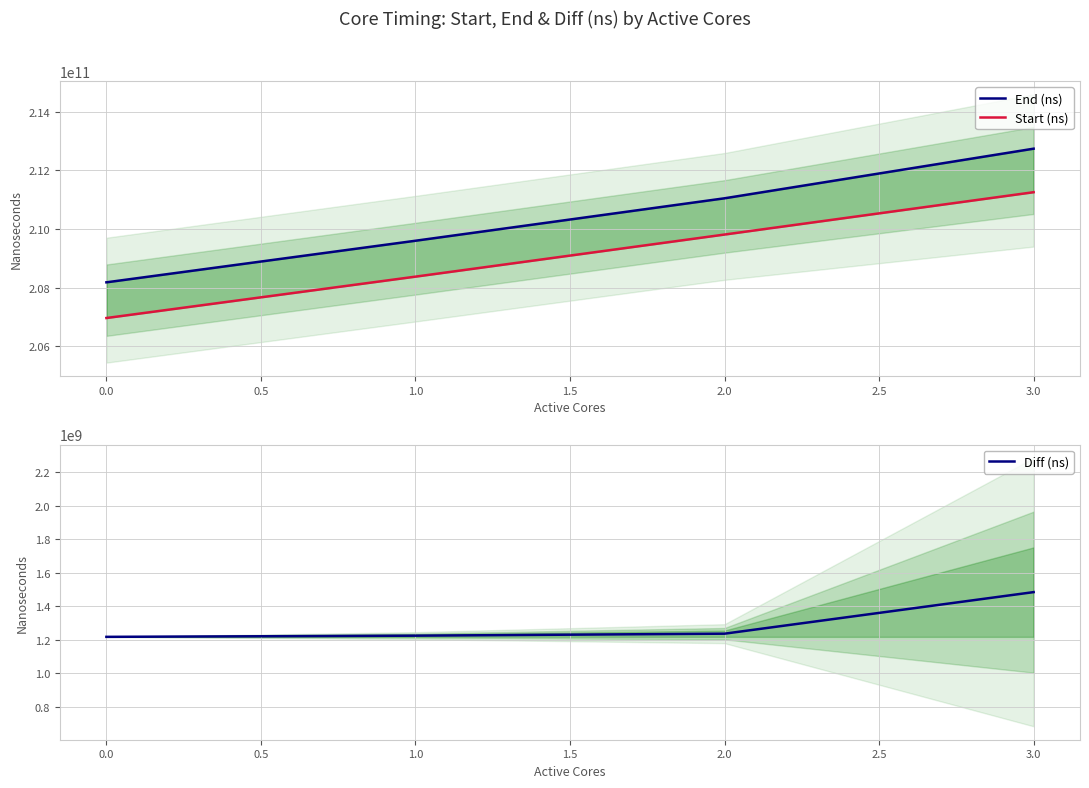

The value of Diff (ns) at 0.0 is 390356082. True or false?

False